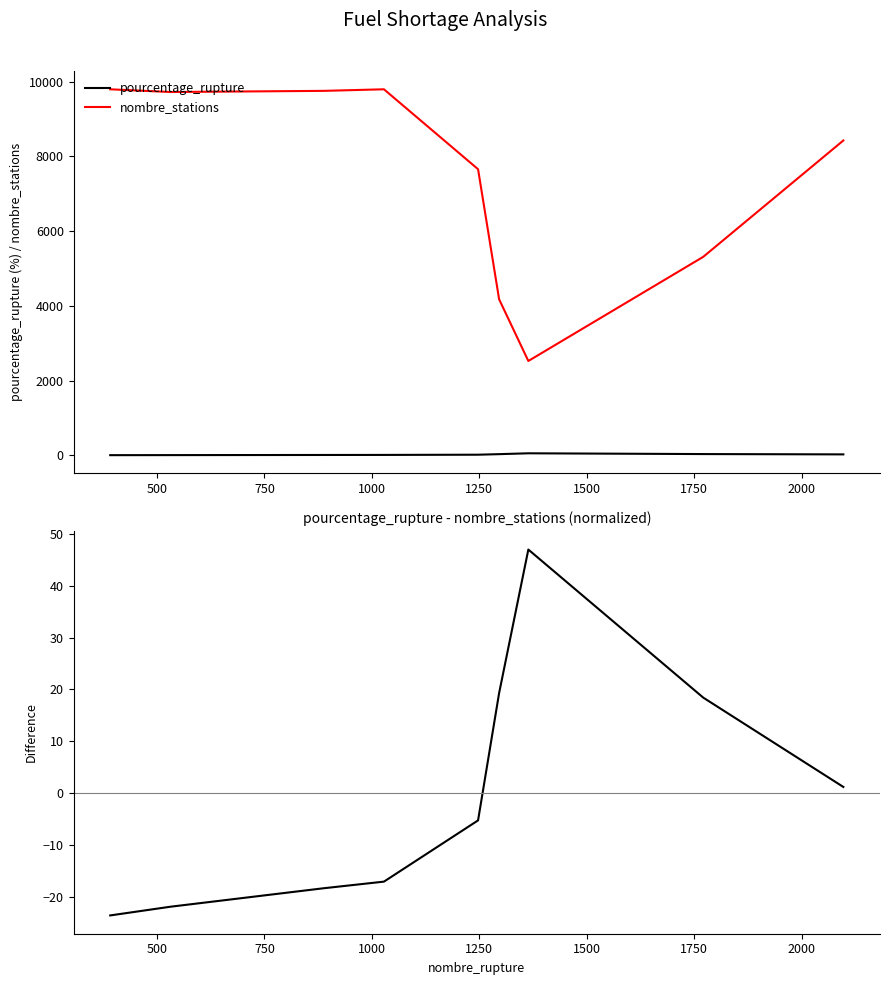

Reading left to right, what are all the values shown in this chart?

pourcentage_rupture: 4.0	5.5	9.1	10.5	16.3	31.0	54.0	33.4	24.9
nombre_stations: 9794.0	9721.0	9752.0	9794.0	7656.0	4175.0	2524.0	5311.0	8424.0
pourcentage_rupture - nombre_stations (normalized): -23.5	-21.9	-18.3	-17.0	-5.2	19.3	46.9	18.4	1.2